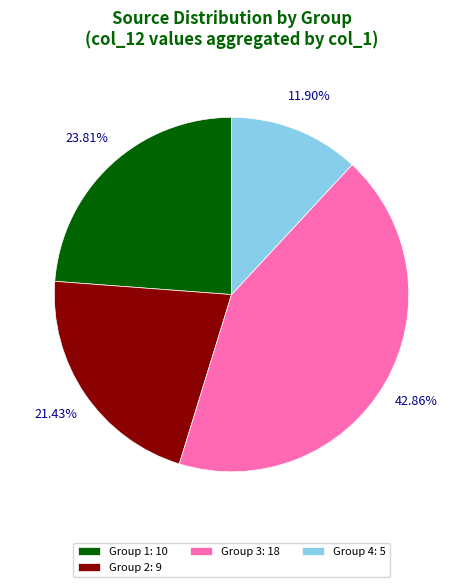

How many slices are in this pie chart?

4